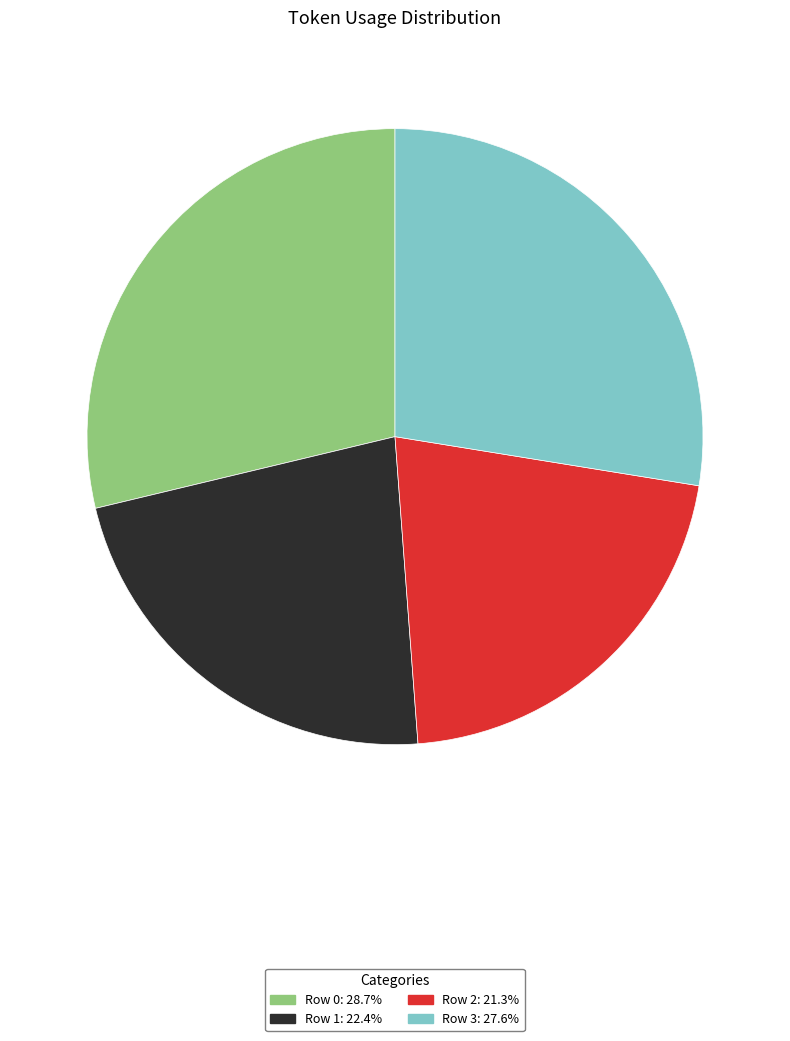

Rank the categories by value from highest to lowest.

Row 0, Row 3, Row 1, Row 2